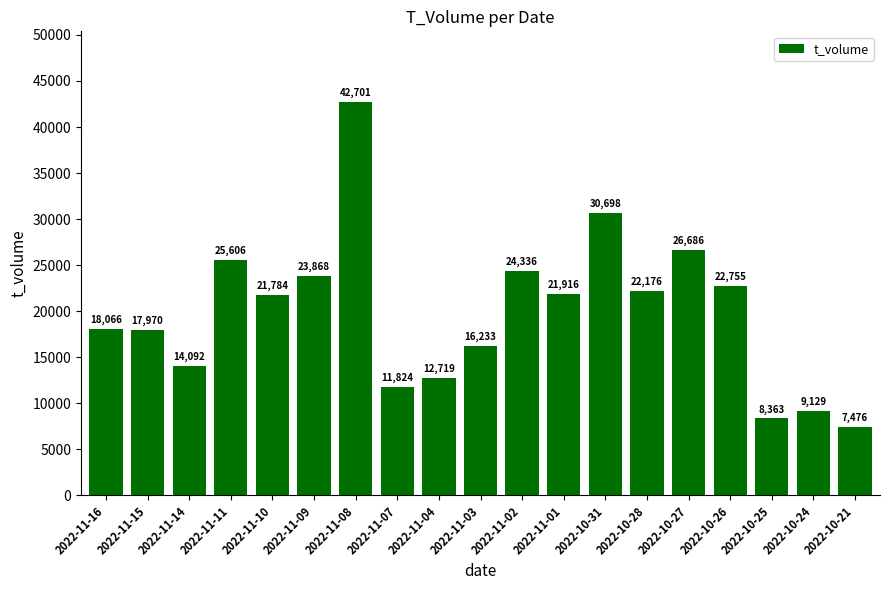

Rank the categories by value from highest to lowest.

2022-11-08, 2022-10-31, 2022-10-27, 2022-11-11, 2022-11-02, 2022-11-09, 2022-10-26, 2022-10-28, 2022-11-01, 2022-11-10, 2022-11-16, 2022-11-15, 2022-11-03, 2022-11-14, 2022-11-04, 2022-11-07, 2022-10-24, 2022-10-25, 2022-10-21